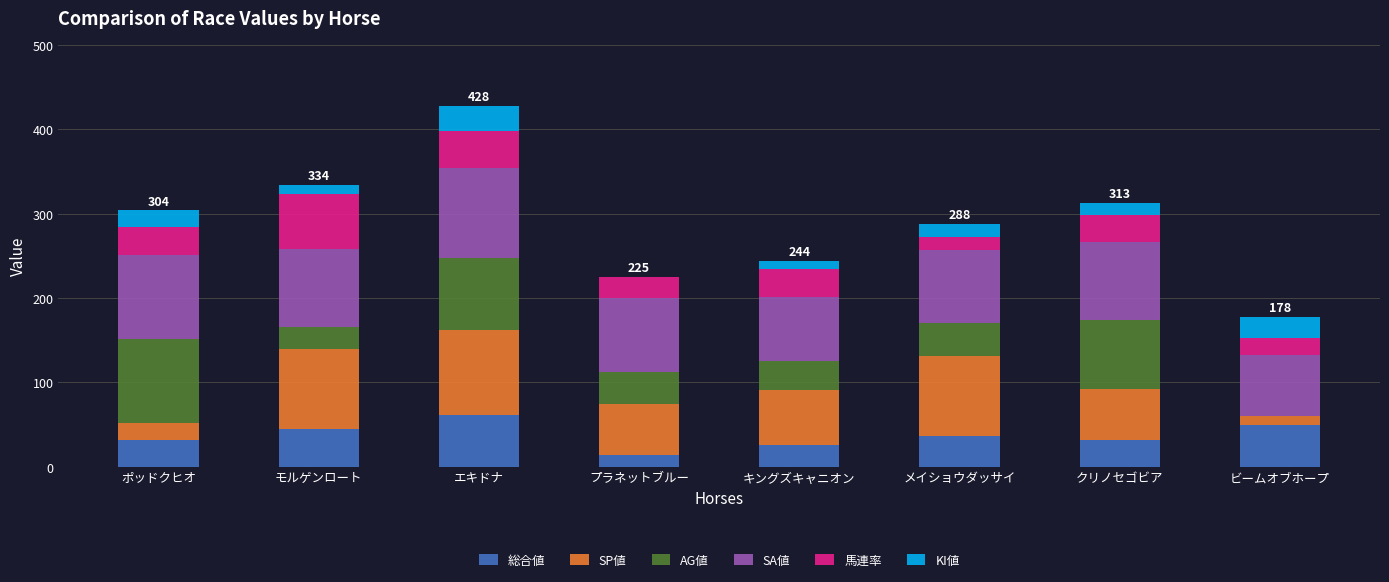

At which category is the sum across all series the highest?

エキドナ